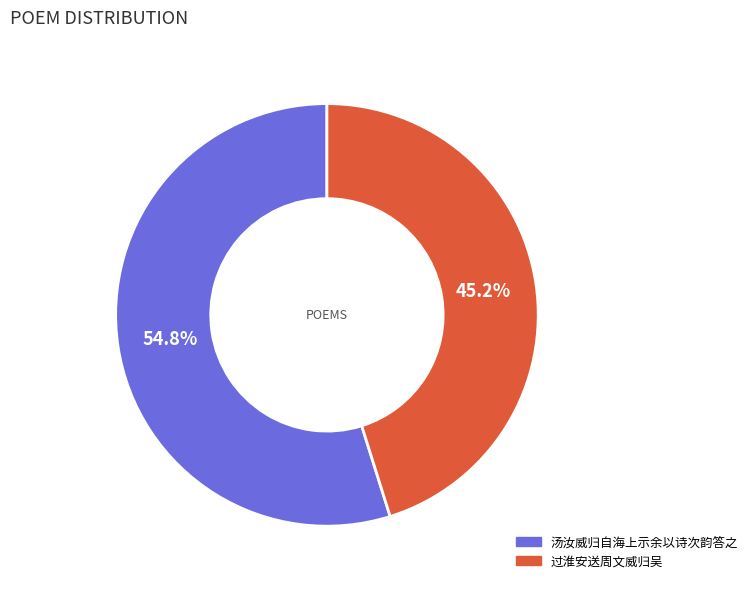

Rank the categories by value from lowest to highest.

过淮安送周文威归吴, 汤汝威归自海上示余以诗次韵答之